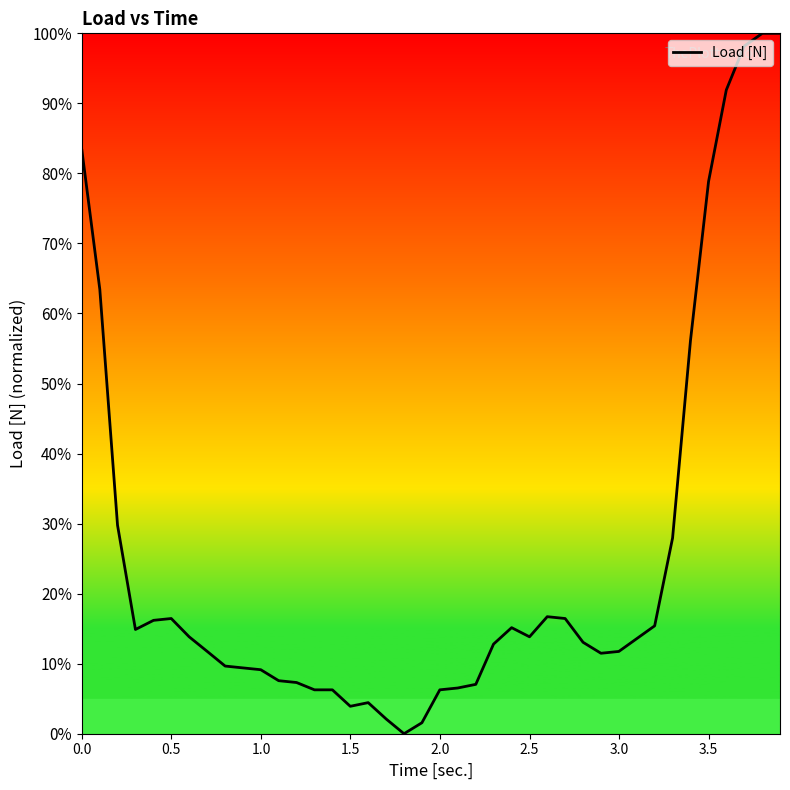

What is the difference between the second highest and minimum values?

100.0